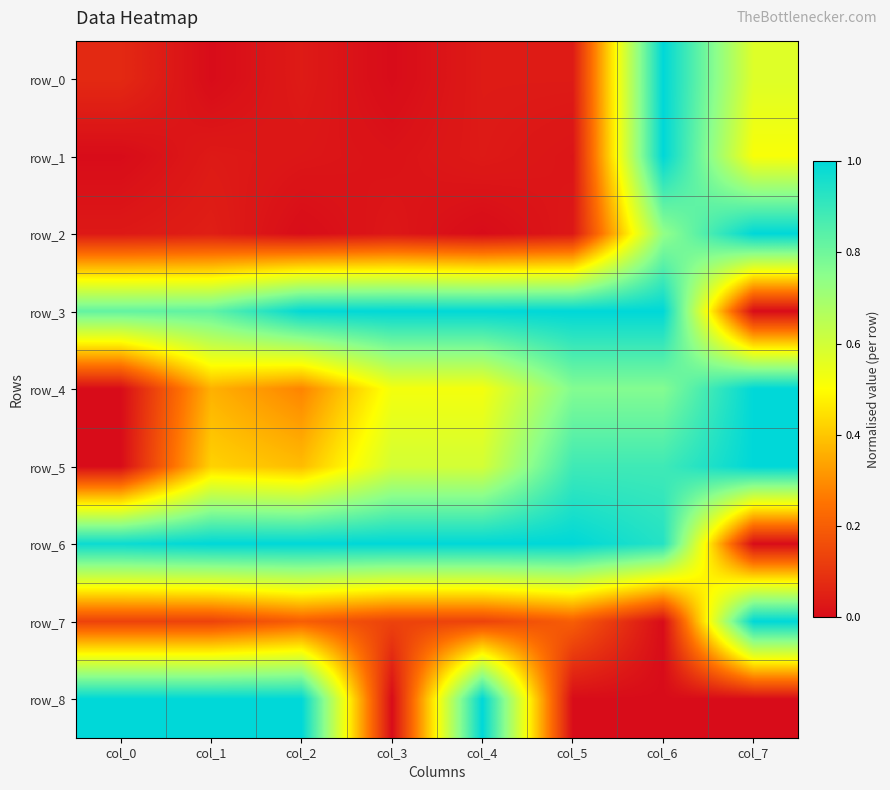

What is the difference between the maximum and minimum values in the row_6 series?

1.0